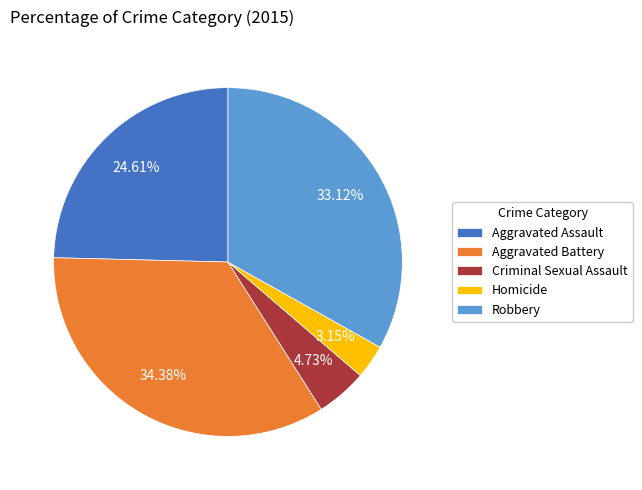

To the nearest percent, what is the combined percentage of Homicide and Aggravated Assault?

28%